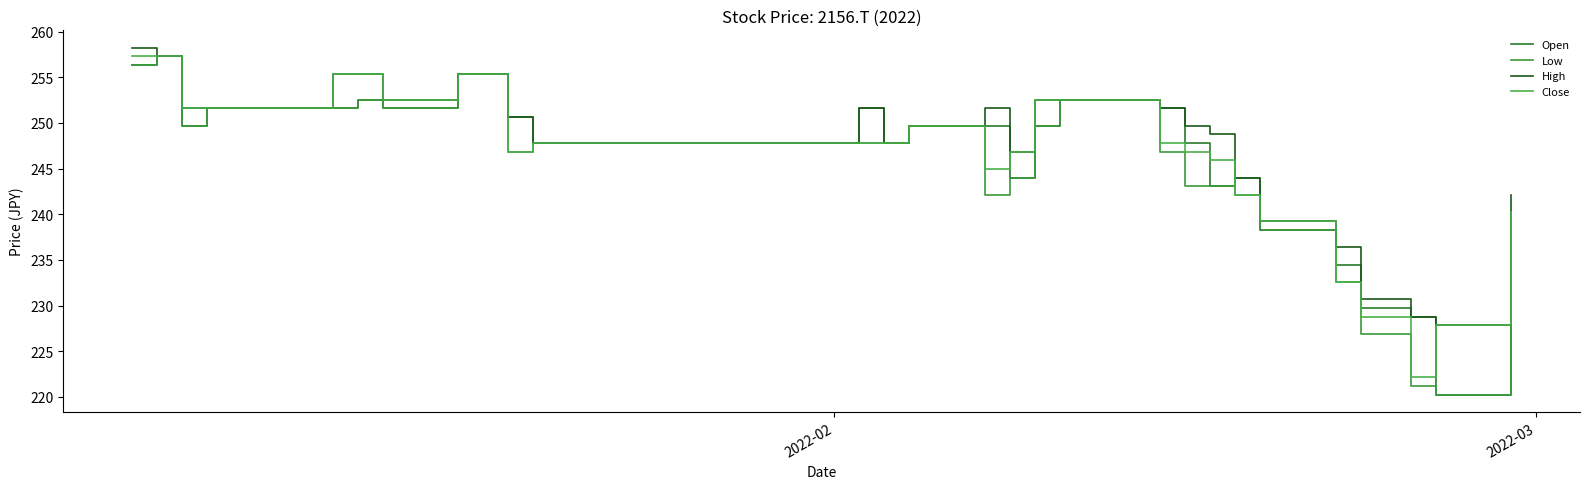

Which series has the largest total across all categories?

High